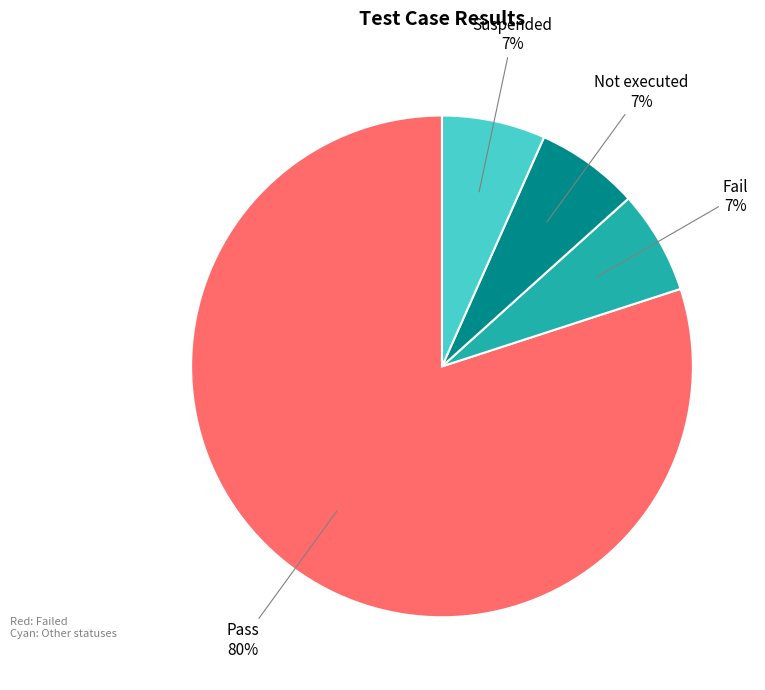

To the nearest percent, what is the average slice percentage?

25%